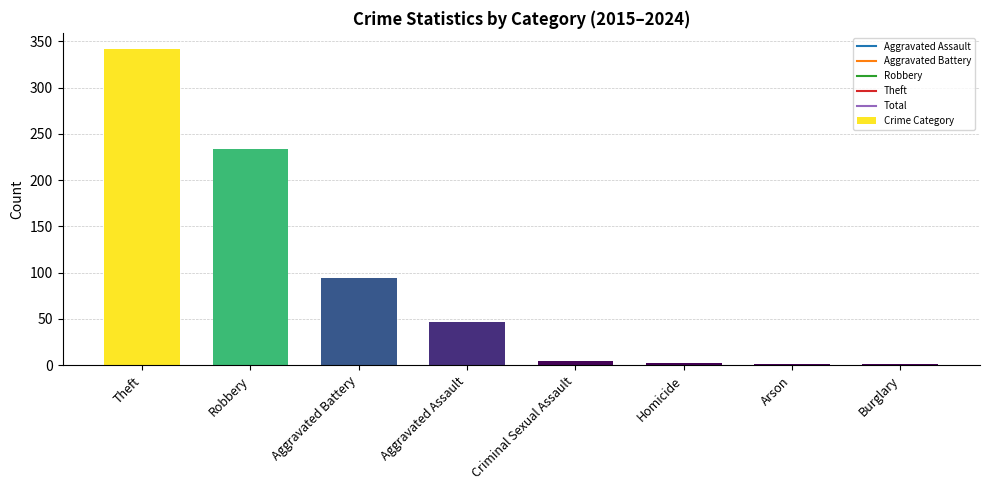

Where is the data nearest to the value 171?

Robbery